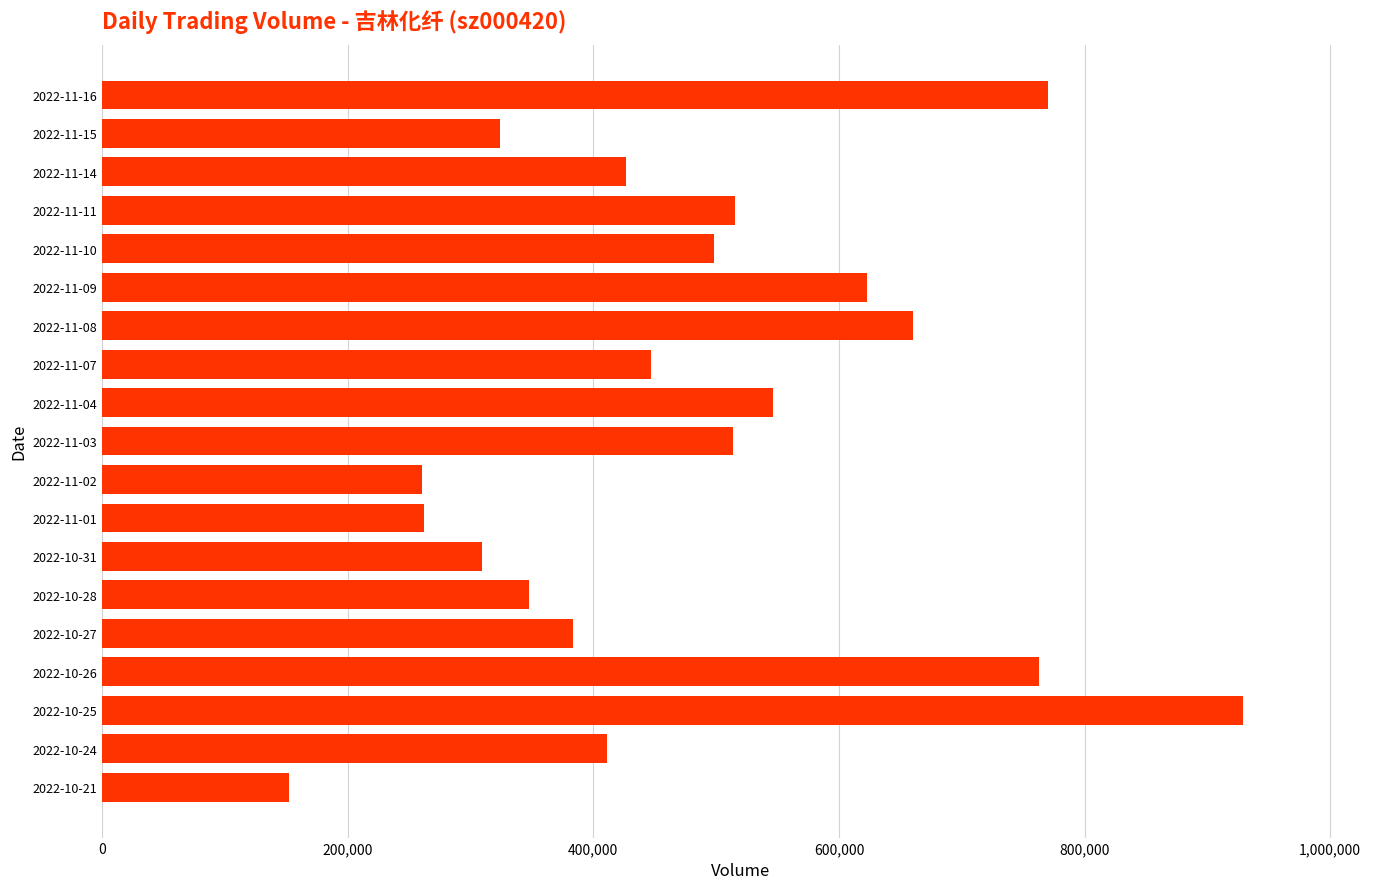

How many values are below 447122?

9